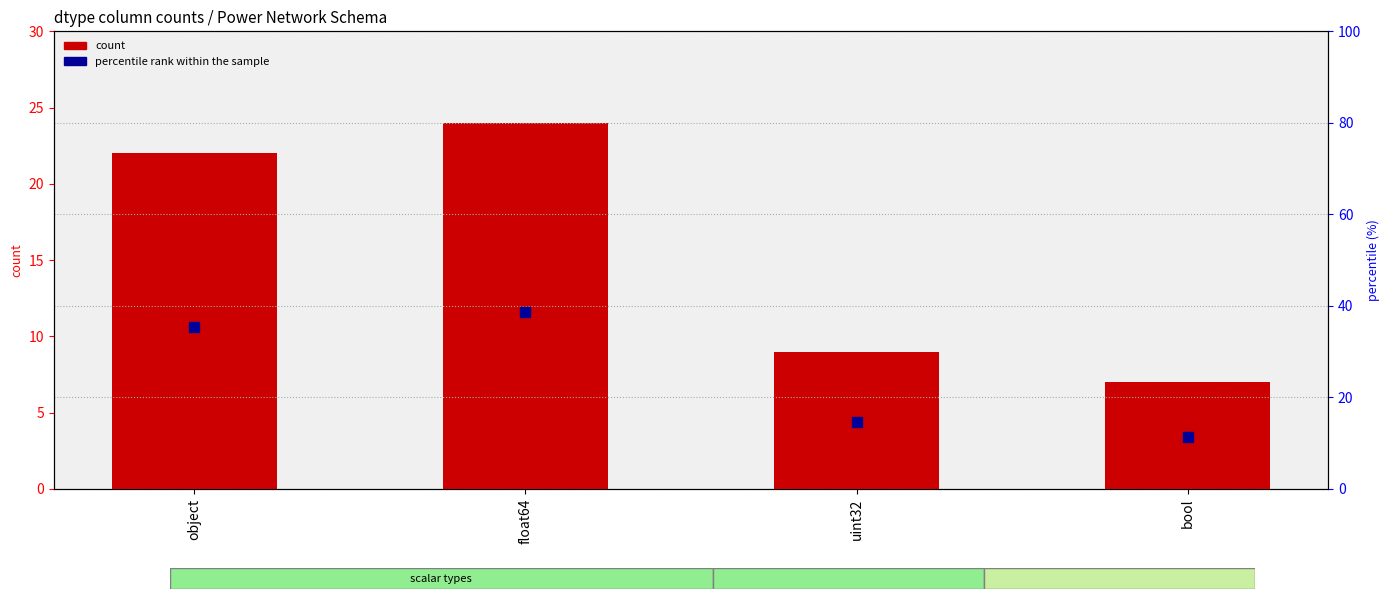

Which series contains the lowest Y value?

count